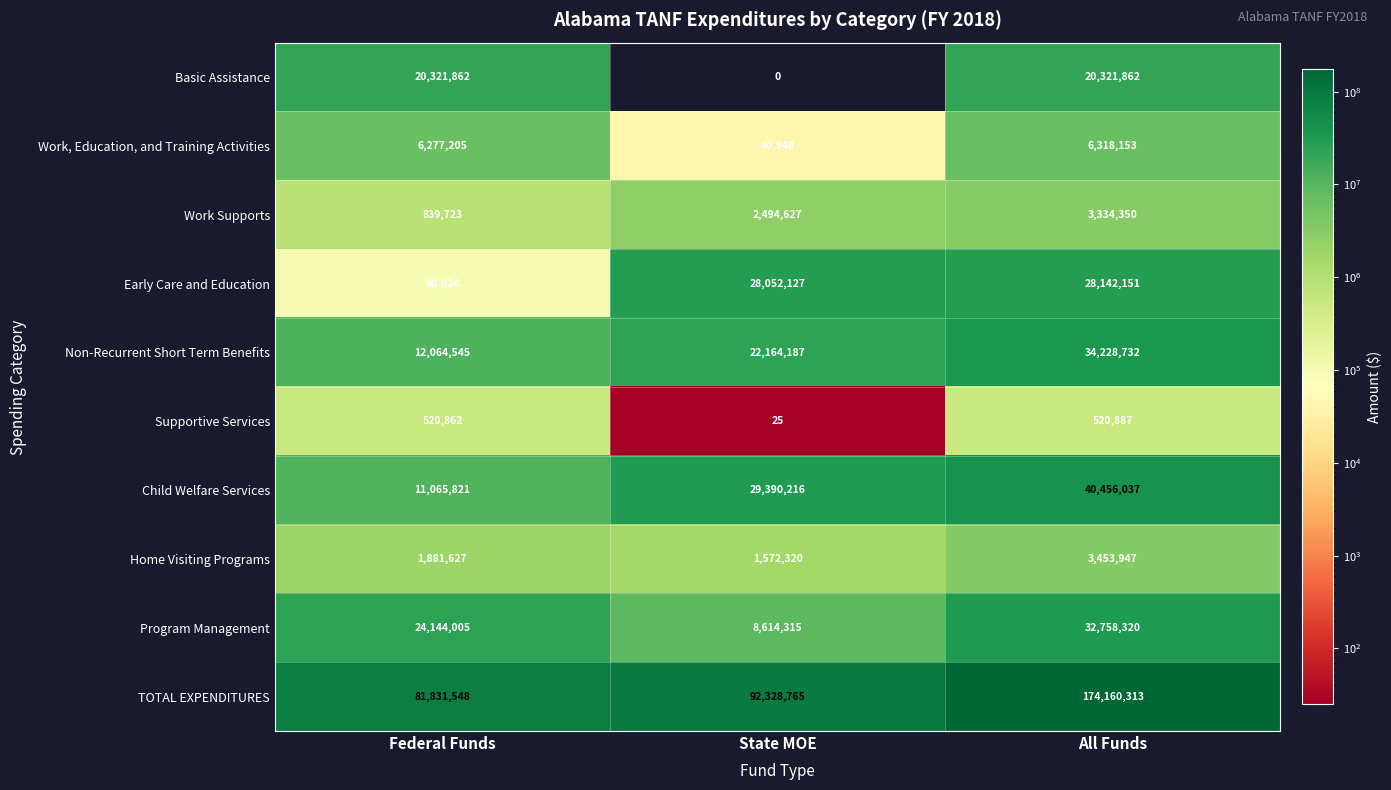

What value does the Non-Recurrent Short Term Benefits series have at State MOE, to the nearest 50?

22164200